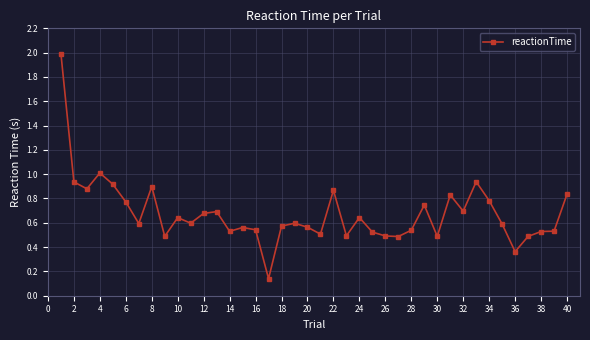

What is the greatest value displayed?

2.0